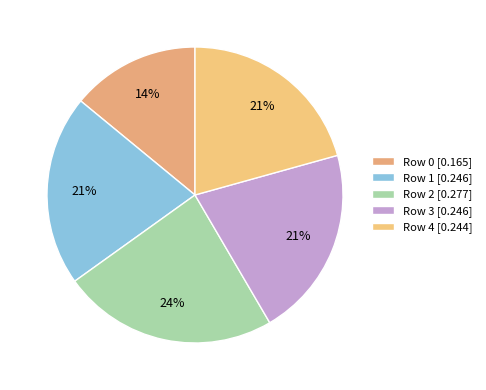

Count the number of slices in the pie.

5